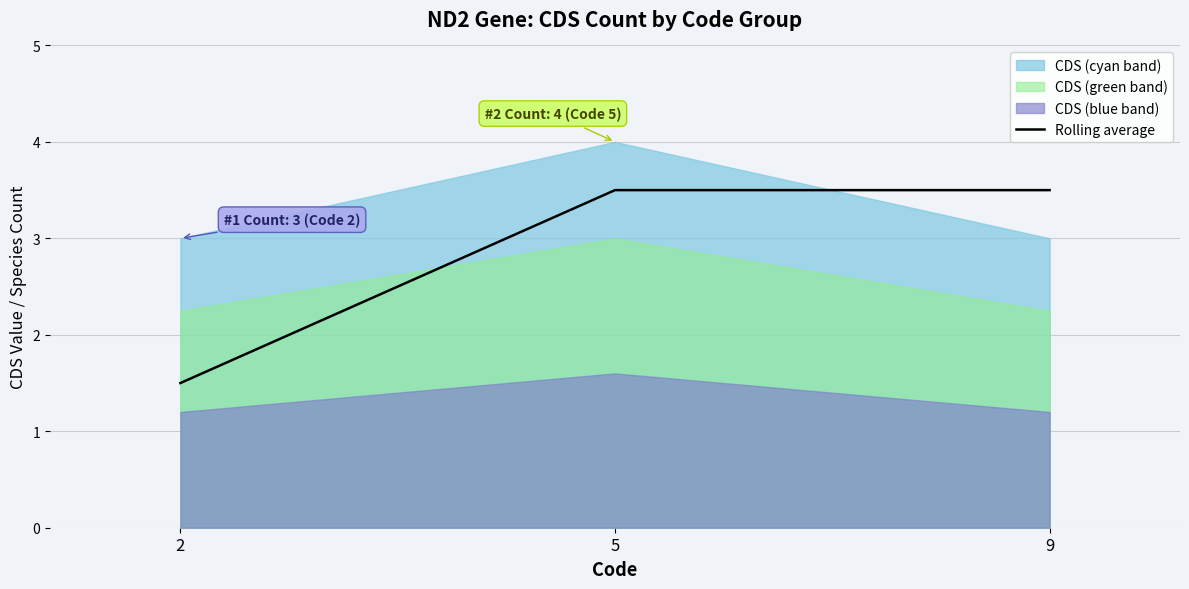

At which label does Rolling average first exceed 3?

5